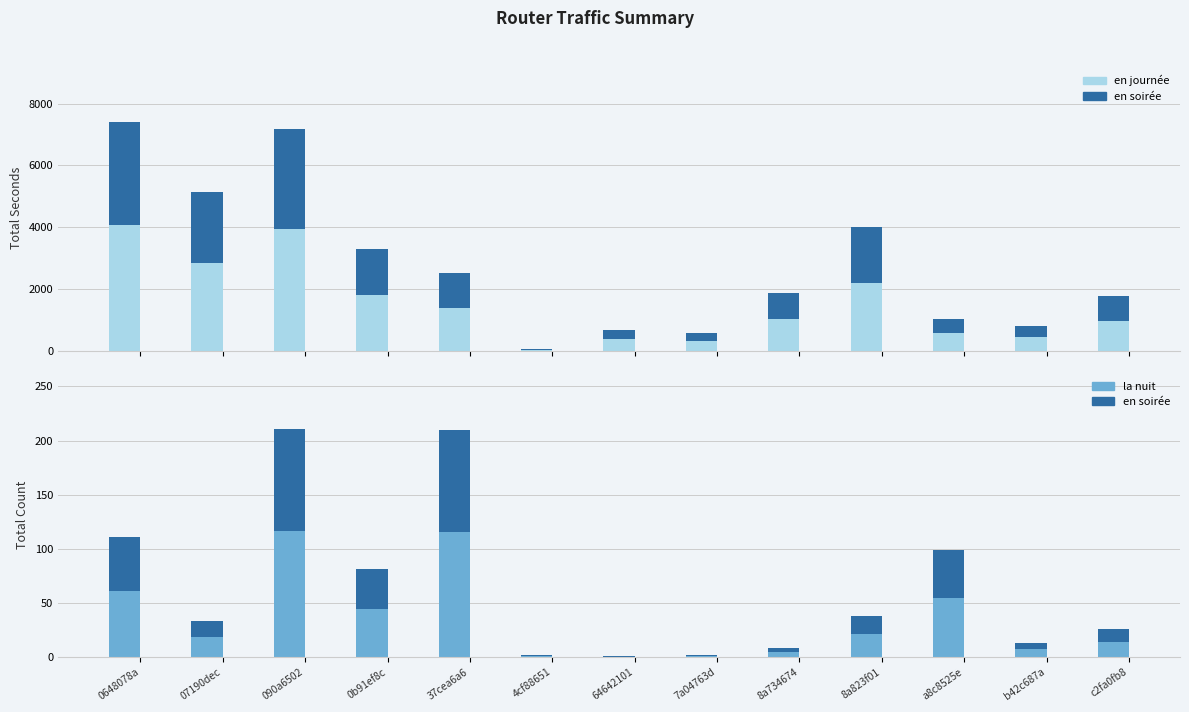

Rank the series by their maximum value, from lowest to highest.

count (part B), count (part A), seconds (part B), seconds (part A)